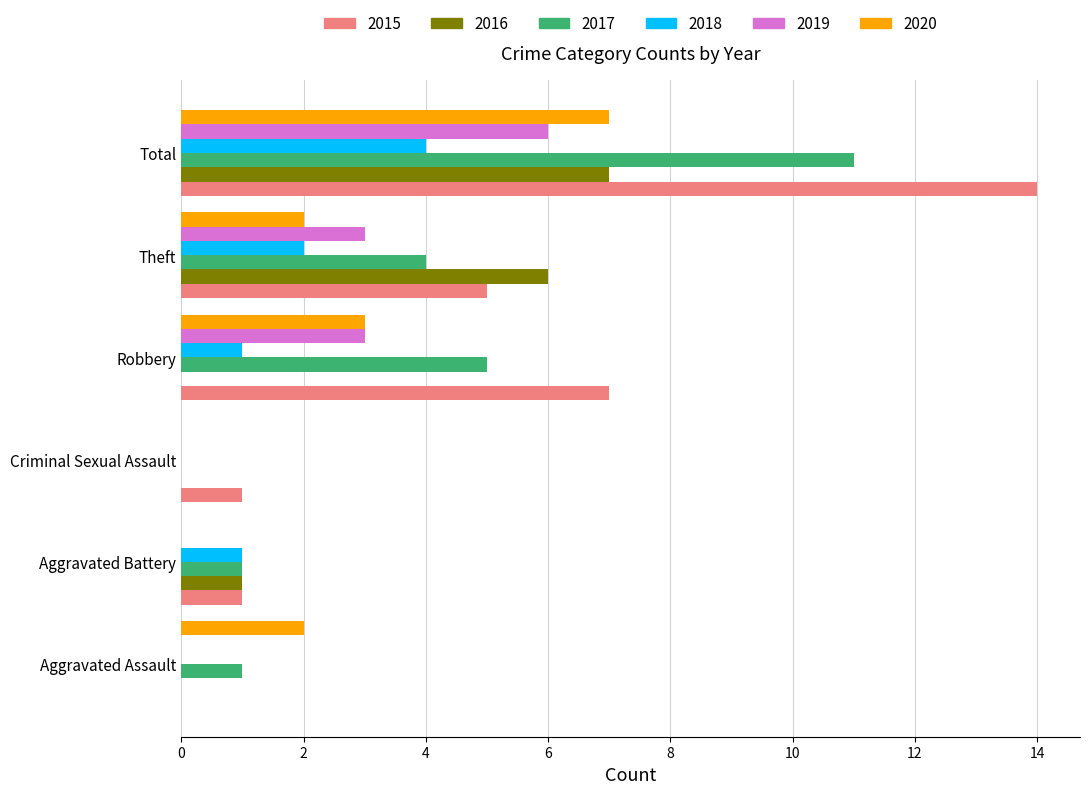

Which series changed the most between Theft and Total?

2015